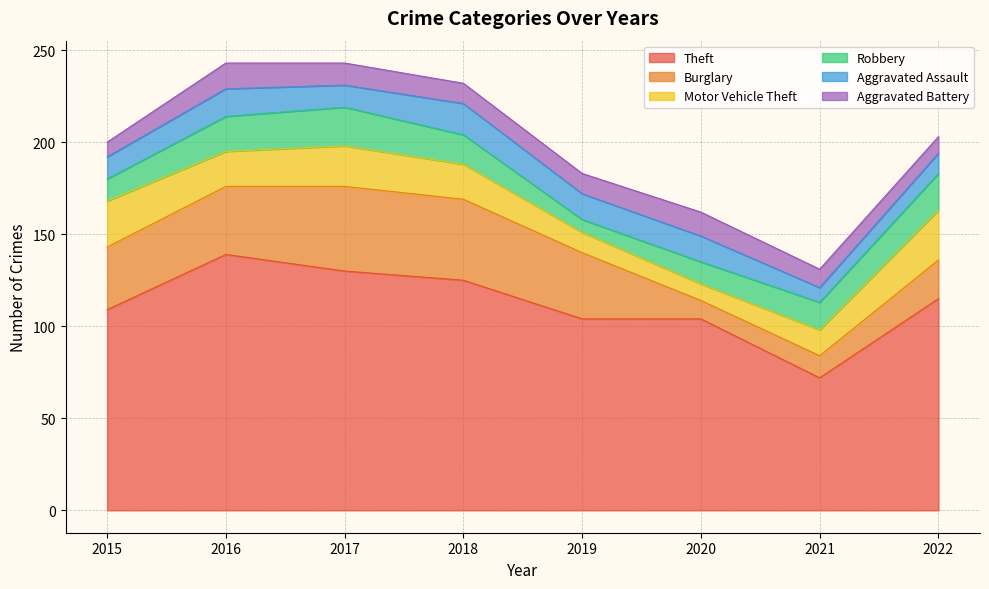

How many interior local peaks does the Burglary series have?

1